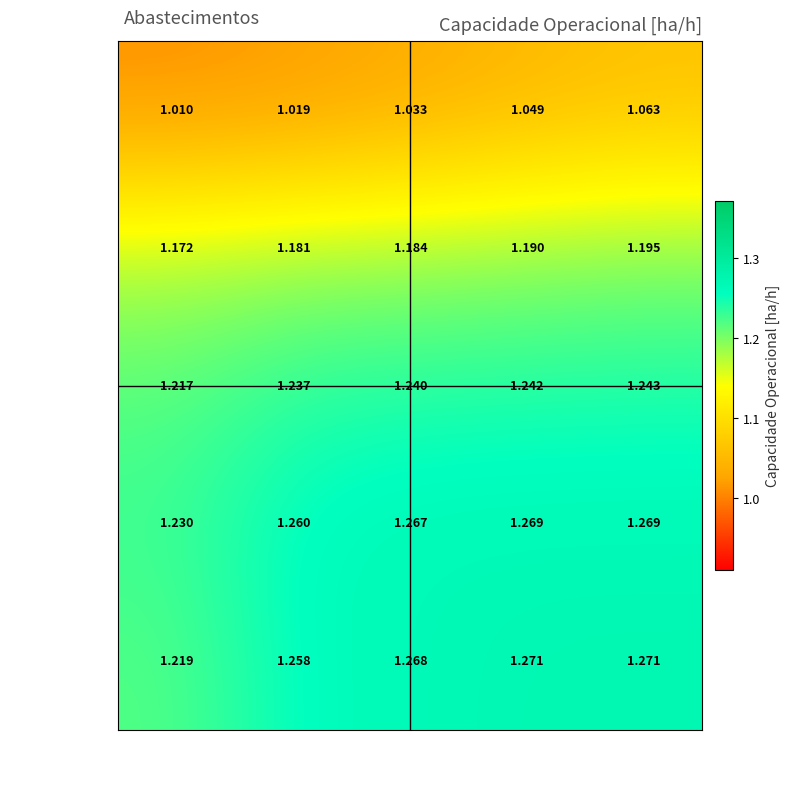

Is the value of Scenario 4 at 117 greater than the value of Scenario 2 at 117?

Yes